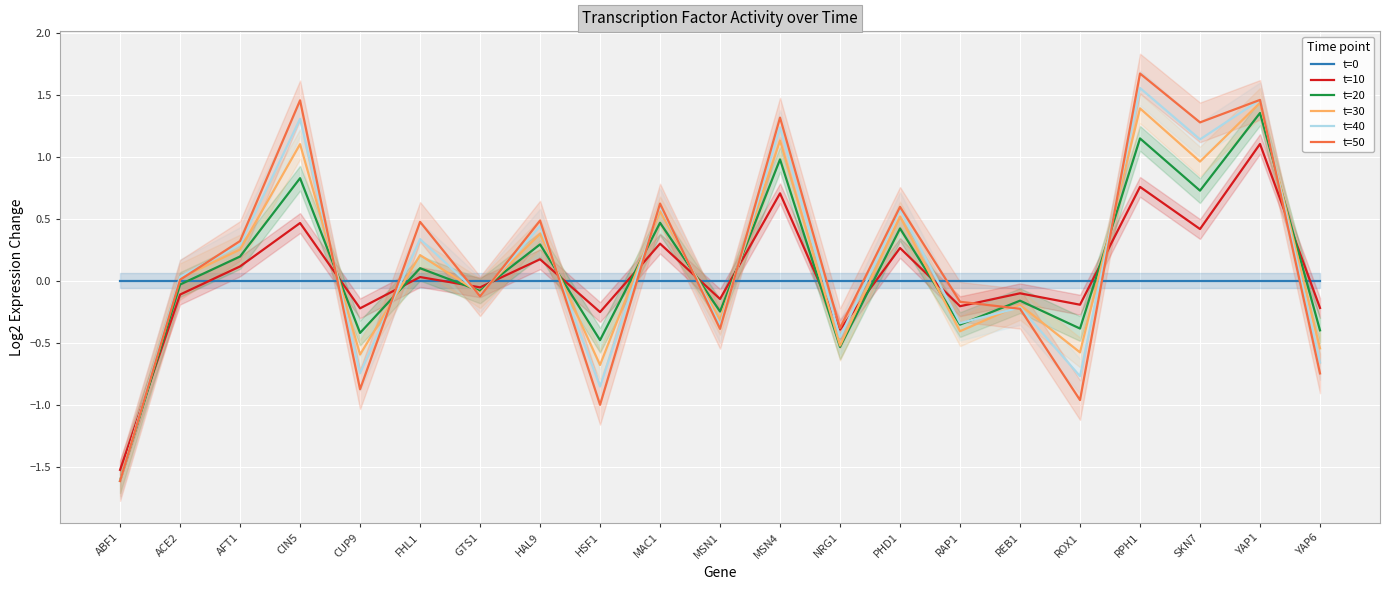

What is the average value of the t=40 series?

0.1